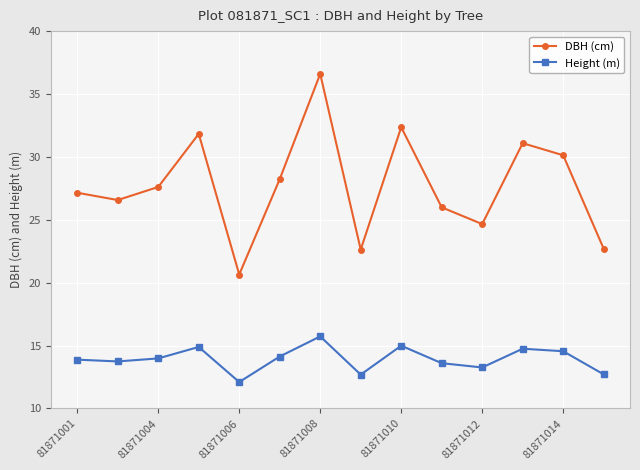

What is the value of the Height (m) point at the 11th from the left?

13.3